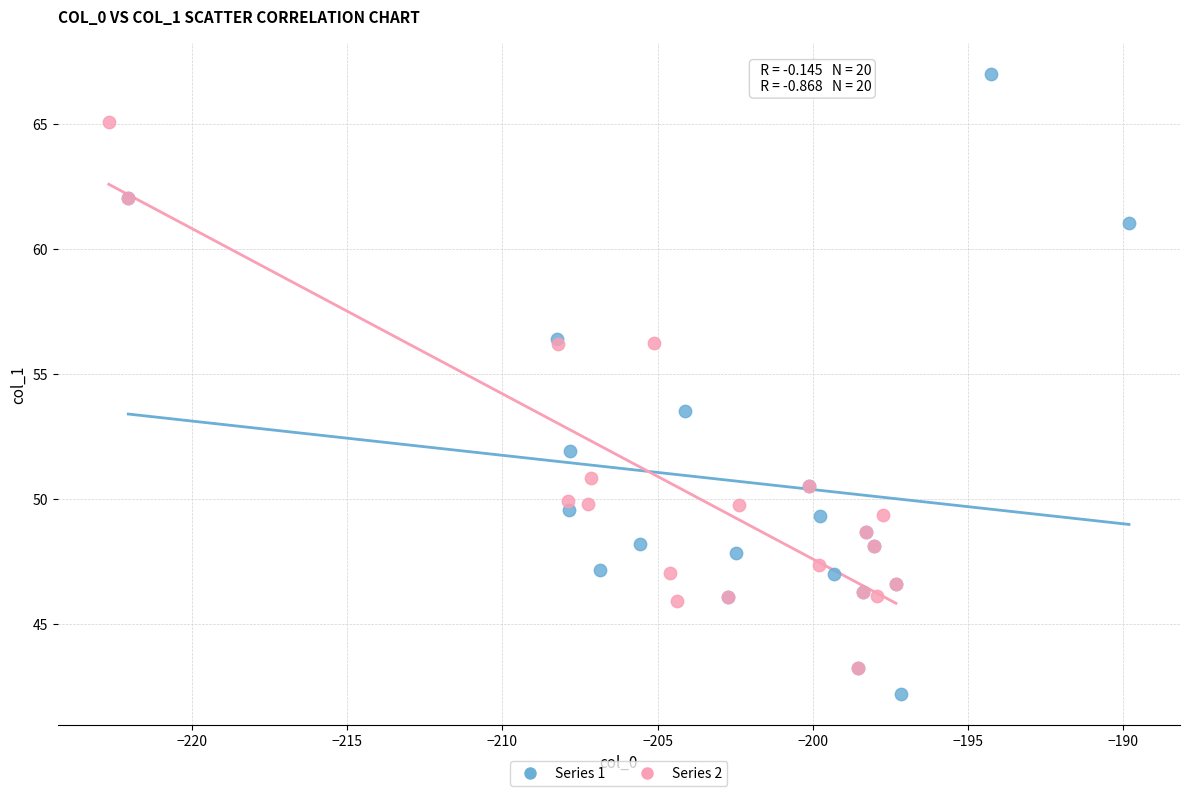

Which series contains the highest Y value?

Series 1